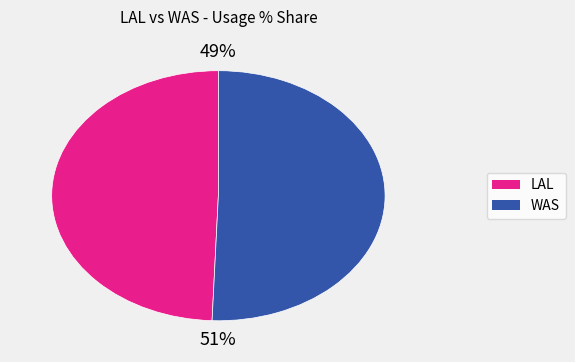

To the nearest percent, what is the average slice percentage?

50%